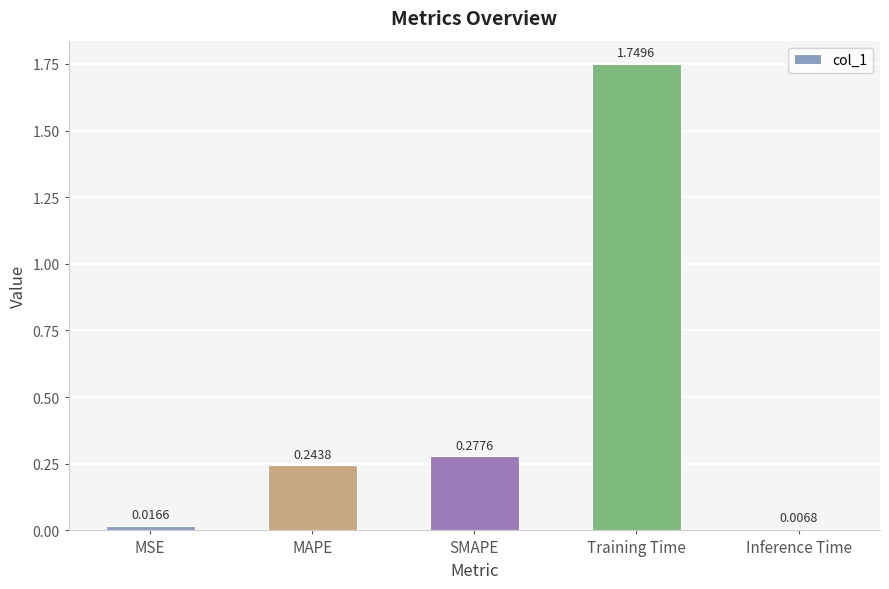

List the labels in order of value, smallest first.

Inference Time, MSE, MAPE, SMAPE, Training Time